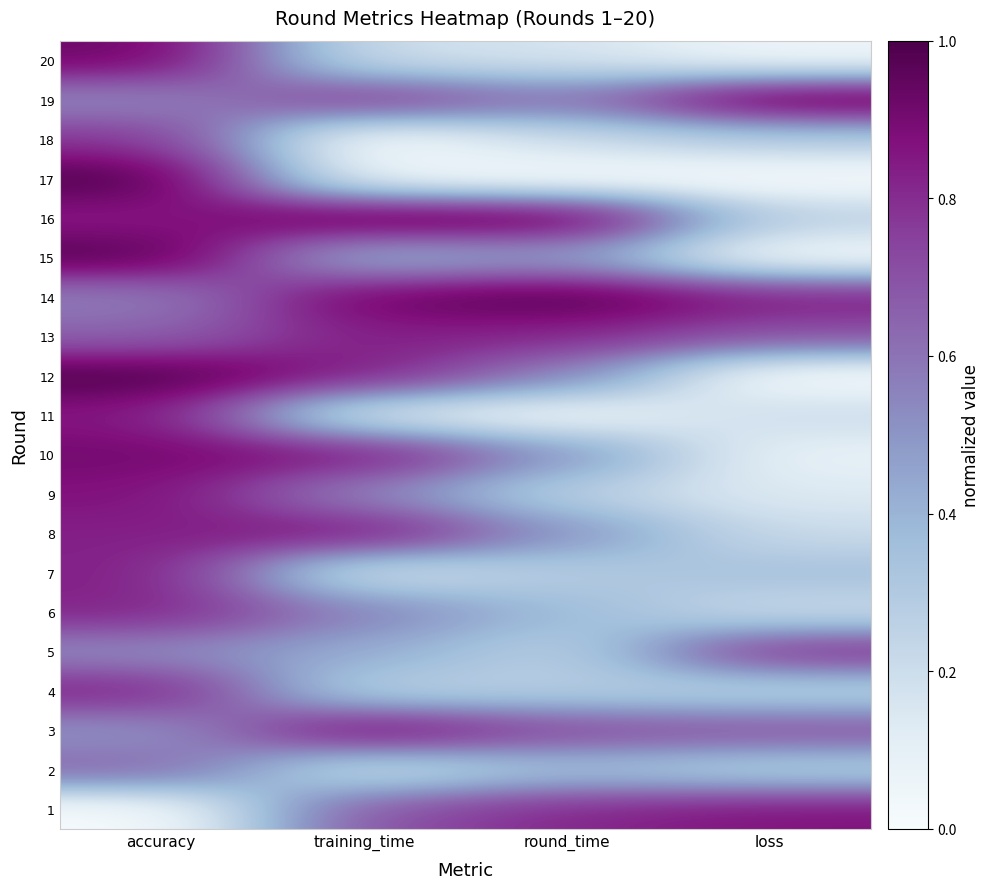

What is the difference between the highest and lowest values at loss?

1.0